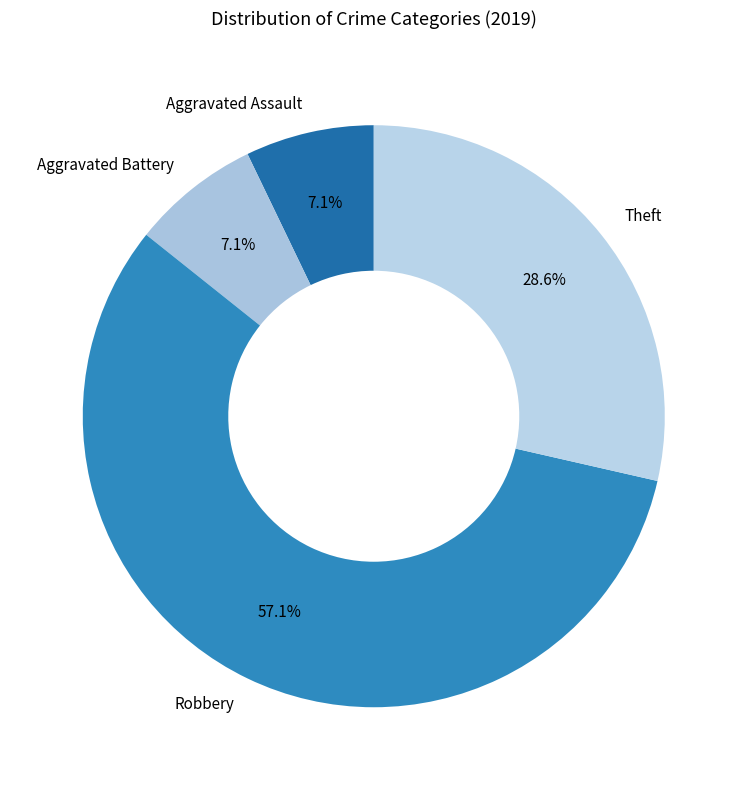

The Theft slice represents 29% of the pie. True or false?

True